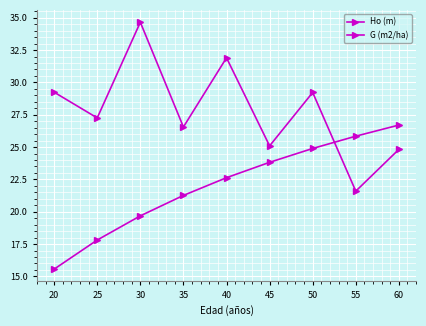

True or false: G (m2/ha) has more than 1 points higher than both neighbors.

True